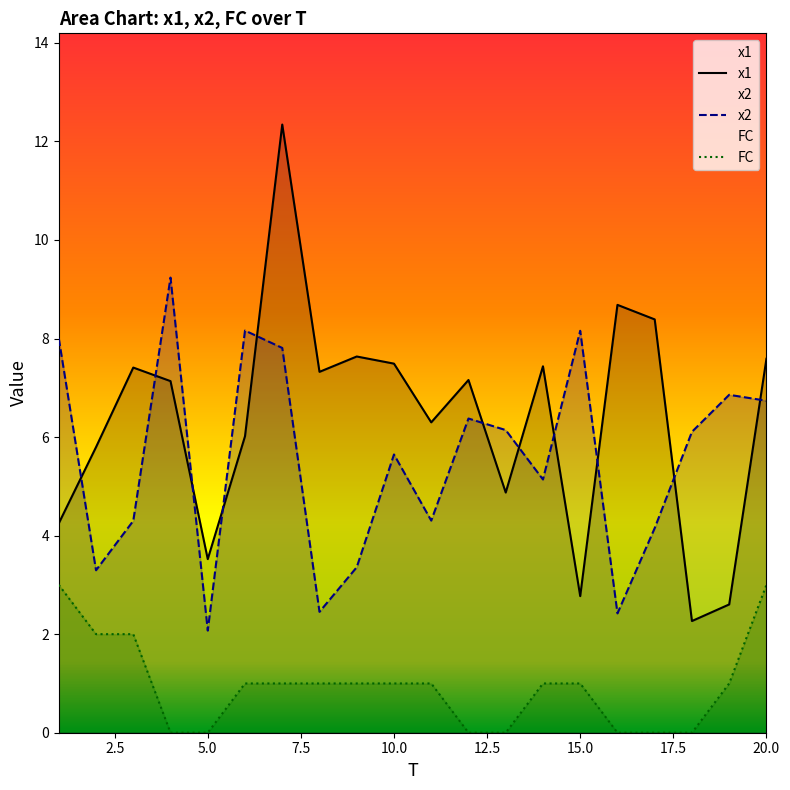

How many values in the x1 series exceed 7?

11